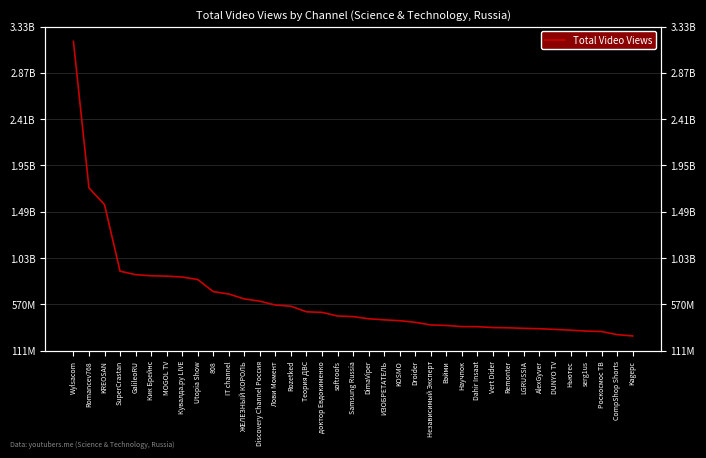

Rank the categories by value from lowest to highest.

Kagepc, CompShop Shorts, Роскосмос ТВ, serg1us, Ньютес, DUNYO TV, AlexGyver, LGRUSSIA, Remonter, Vert Dider, Dahir Insaat, Научпок, Вэйми, Независимый Эксперт, Droider, KOSMO, ИЗОБРЕТАТЕЛЬ, DimaViper, Samsung Russia, softroofs, доктор Евдокименко, Теория ДВС, Rozetked, Лови Момент, Discovery Channel Россия, ЖЕЛЕЗНЫЙ КОРОЛЬ, IT channel, 808, Utopia Show, Кувалда.ру LIVE, MOGOL TV, Кик Брейнс, GalileoRU, SuperCrastan, KREOSAN, Romancev768, Wylsacom